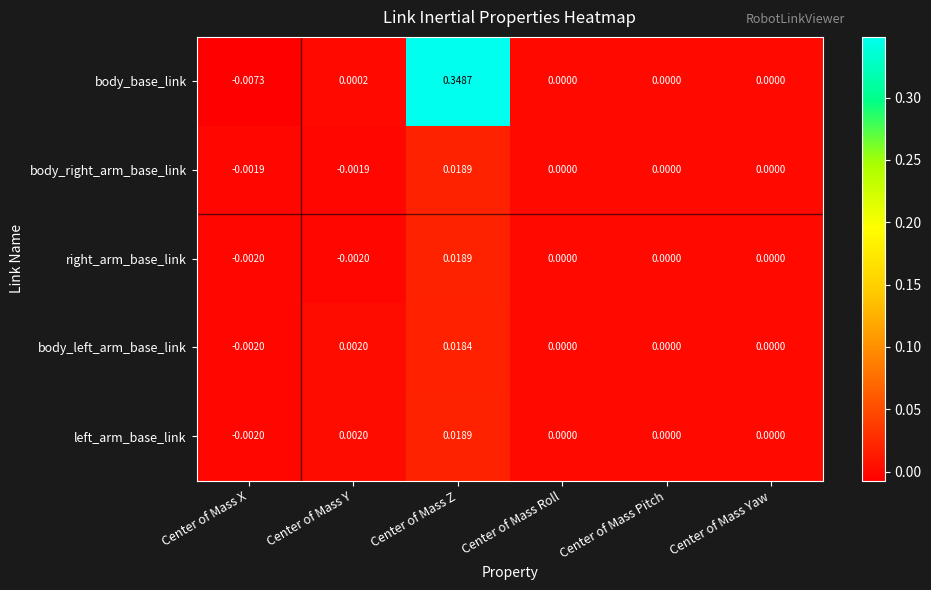

At which label does body_right_arm_base_link first exceed 0?

Center of Mass Z